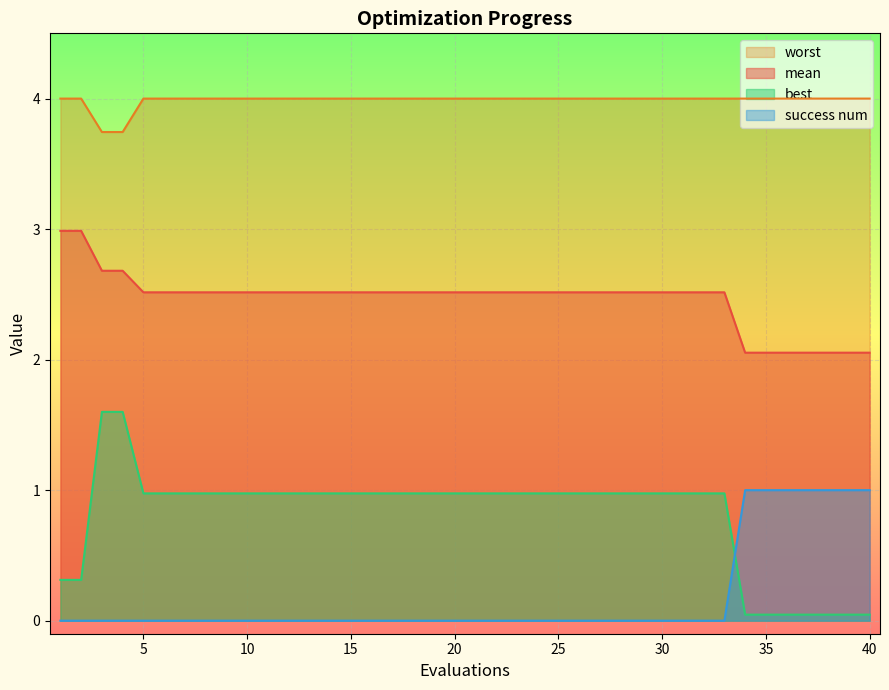

True or false: worst has more than 2 interior local peaks.

False